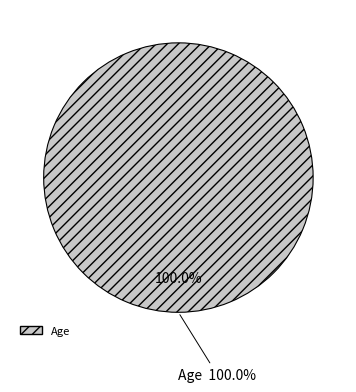

The Gender slice represents 1% of the pie. True or false?

False